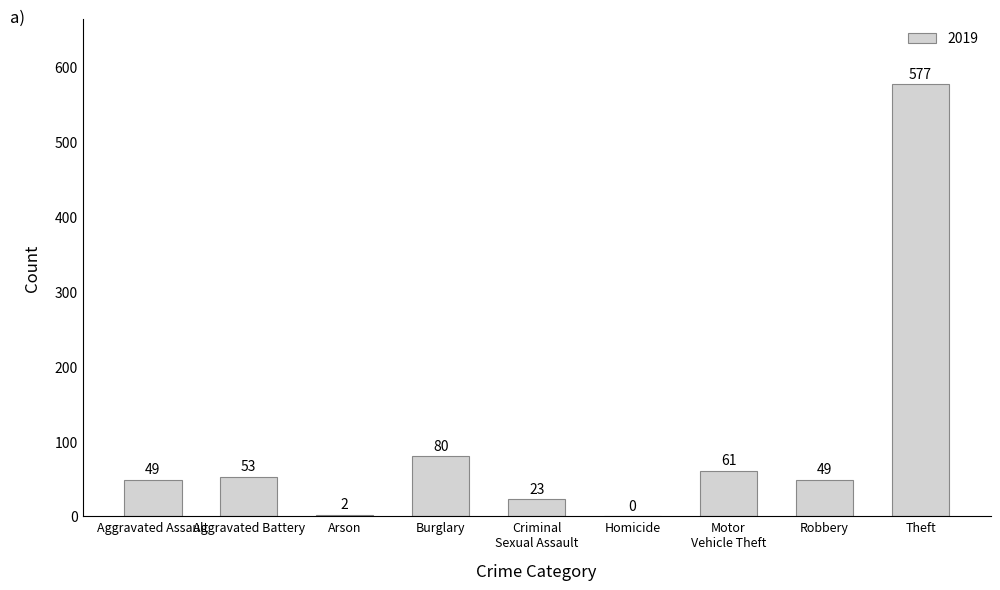

Is it true that the value at Aggravated Battery is 53?

True